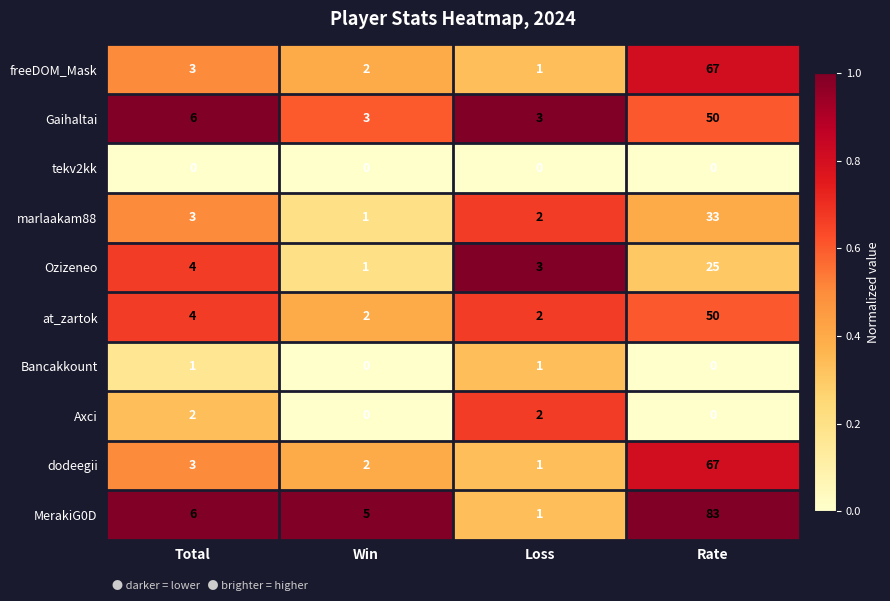

Read the Gaihaltai value at Rate, to the nearest 5.

50